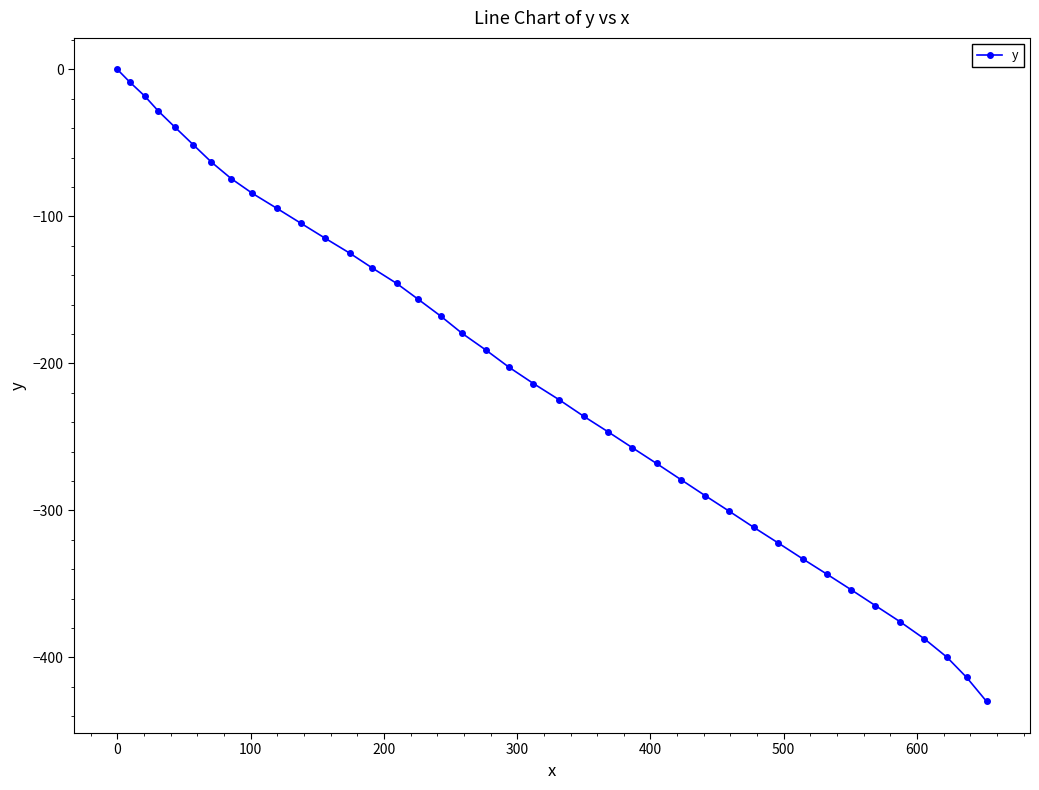

What is the value of the 4th point from the left?

-28.3